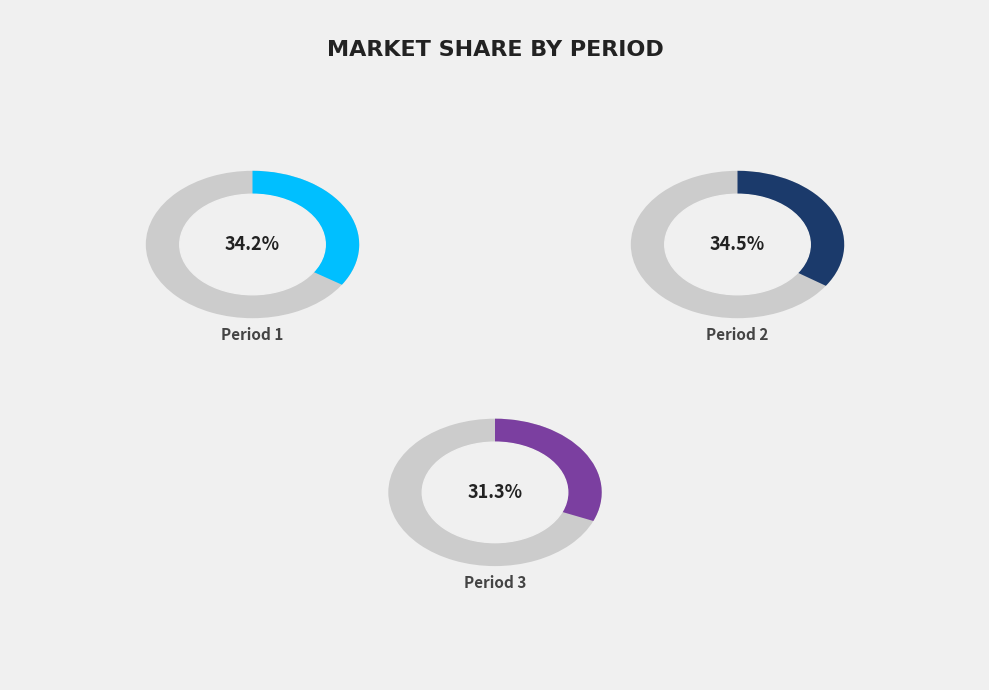

Count the number of slices in the pie.

3